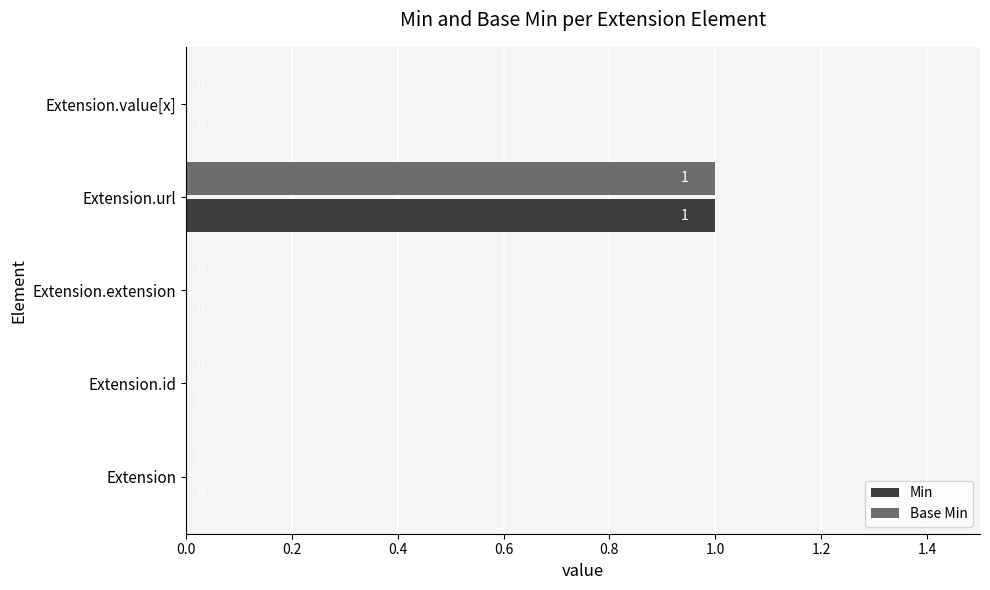

The value of Base Min at Extension is -1. True or false?

False